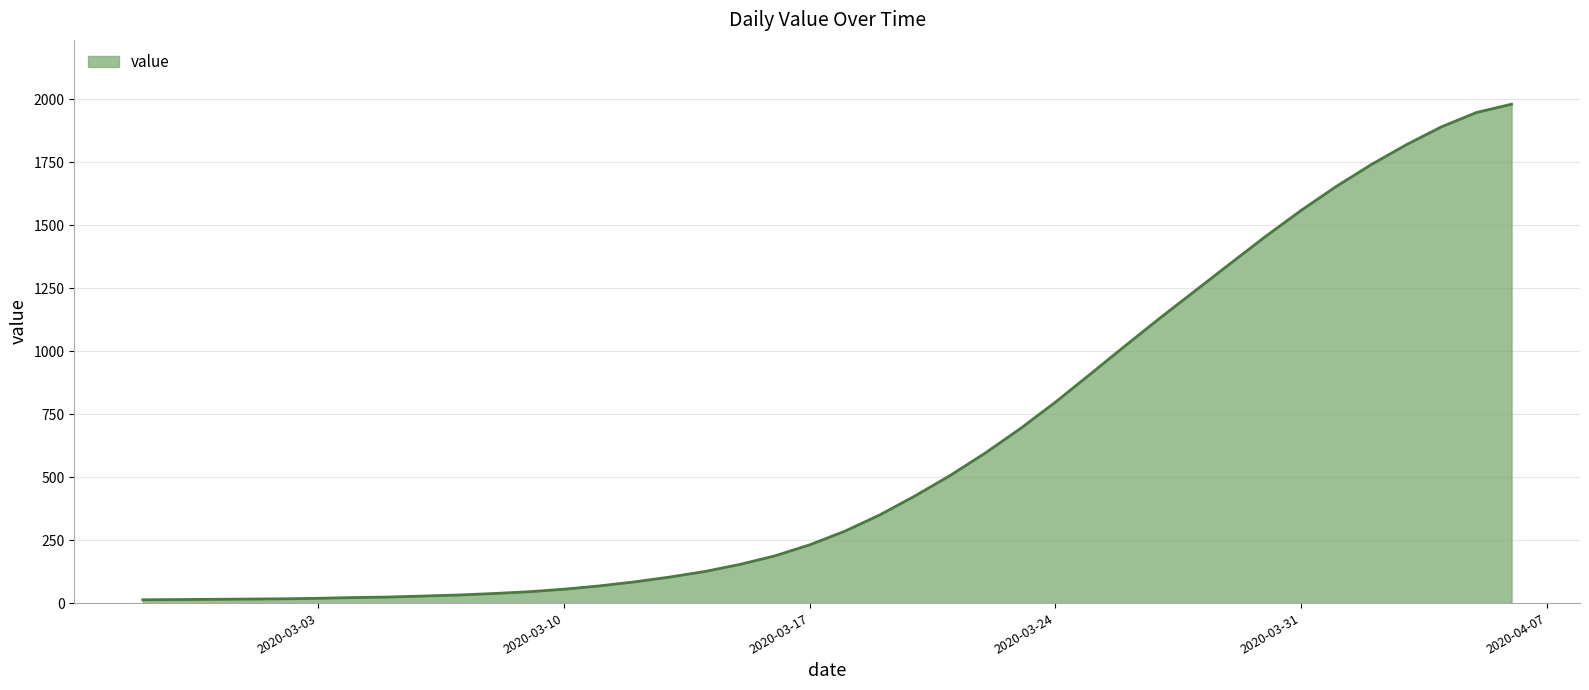

Count the number of categories in the chart.

40